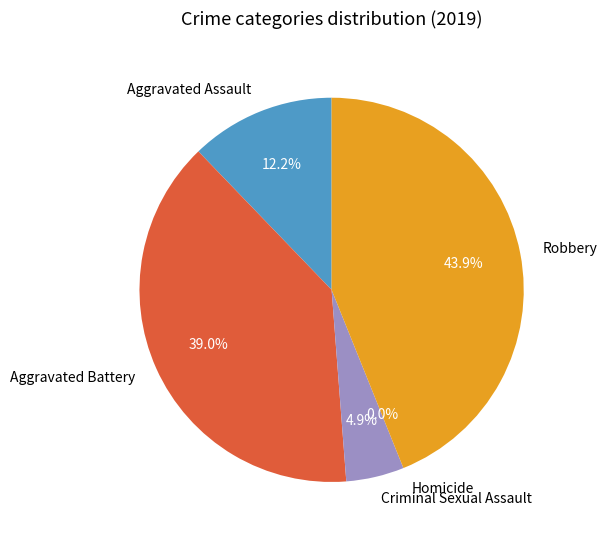

Does Robbery represent more than half of the total?

No